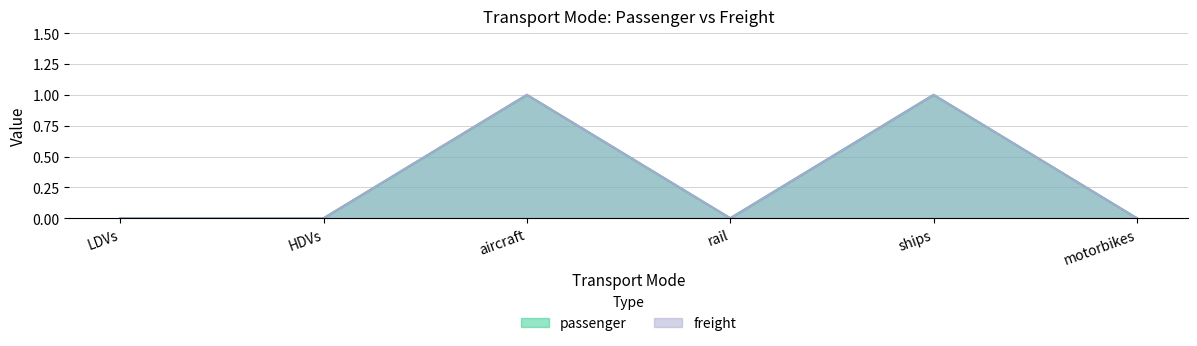

What is the difference between the second highest and second lowest values in the freight series?

1